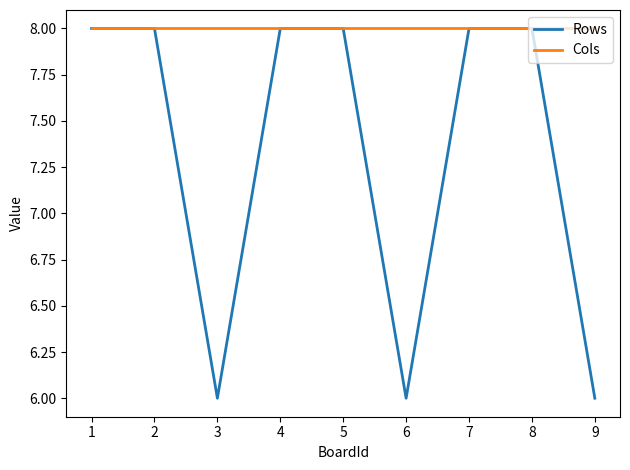

What is the average value of the Rows series?

7